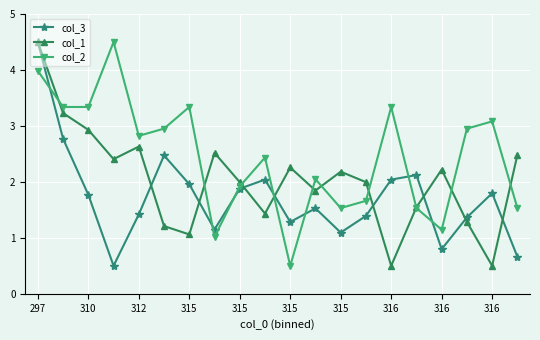

True or false: col_1 has more than 1 points higher than both neighbors.

True